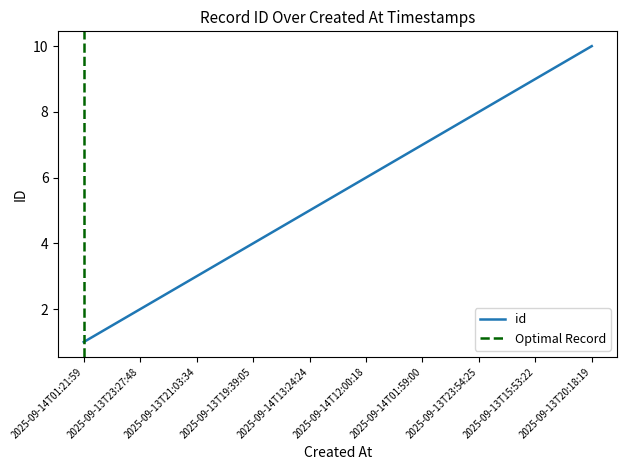

Between 2025-09-14T12:00:18 and 2025-09-13T15:53:22, which is larger?

2025-09-13T15:53:22